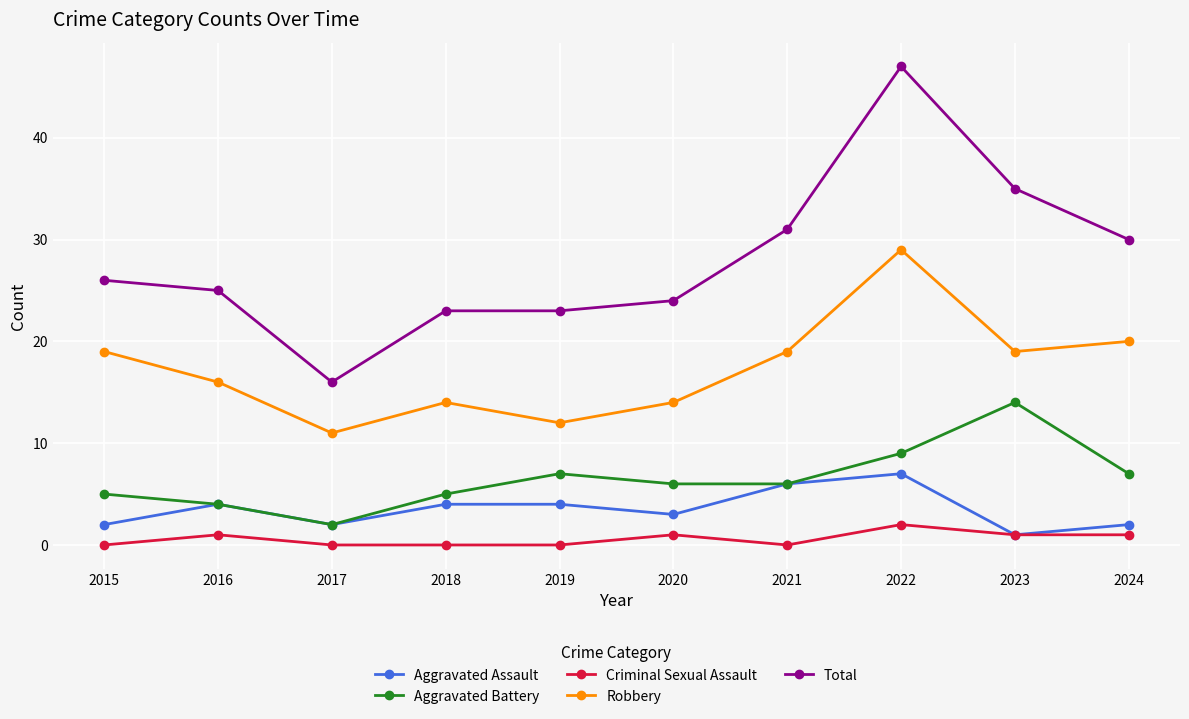

At which label is Robbery closest to 20?

2024